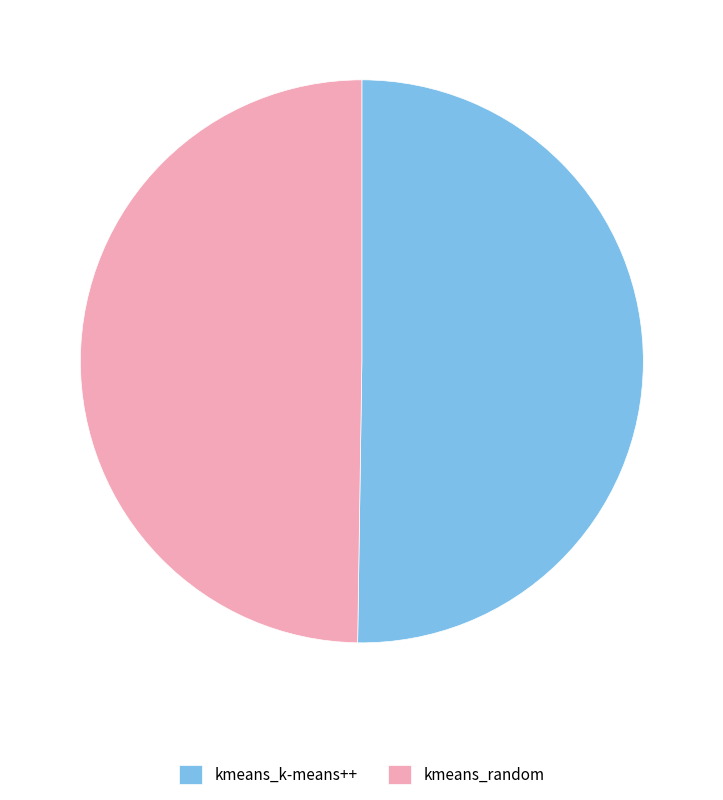

Is the sum of kmeans_random and kmeans_k-means++ greater than half?

Yes